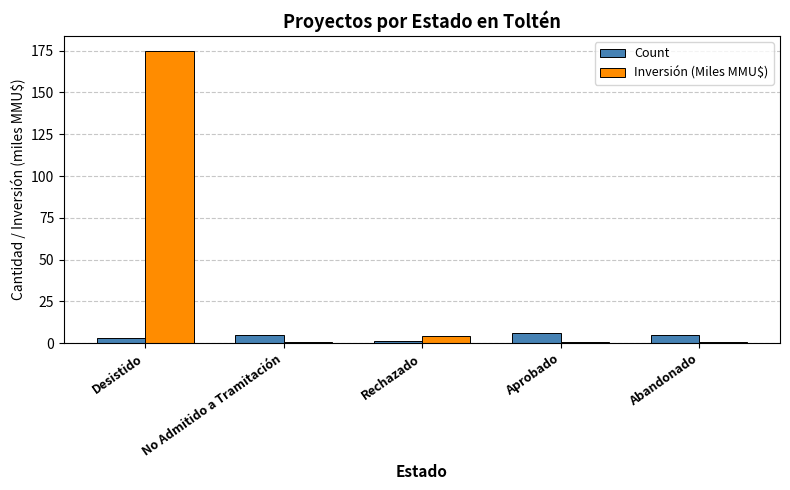

Which series has the widest spread of values?

Inversión (Miles MMU$)